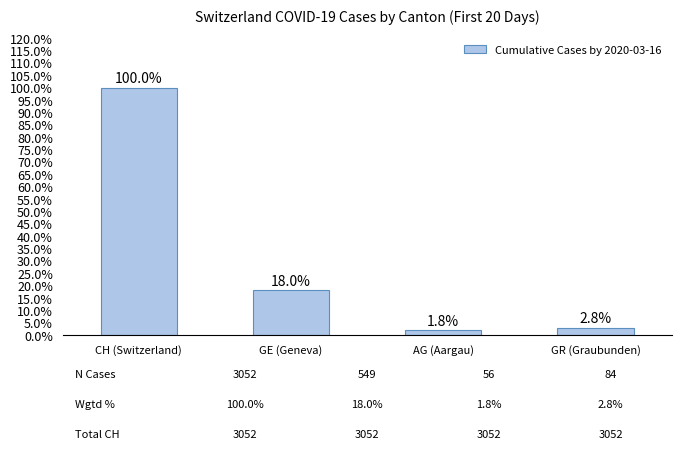

What is the sum of the values at GR (Graubunden) and CH (Switzerland)?

3136